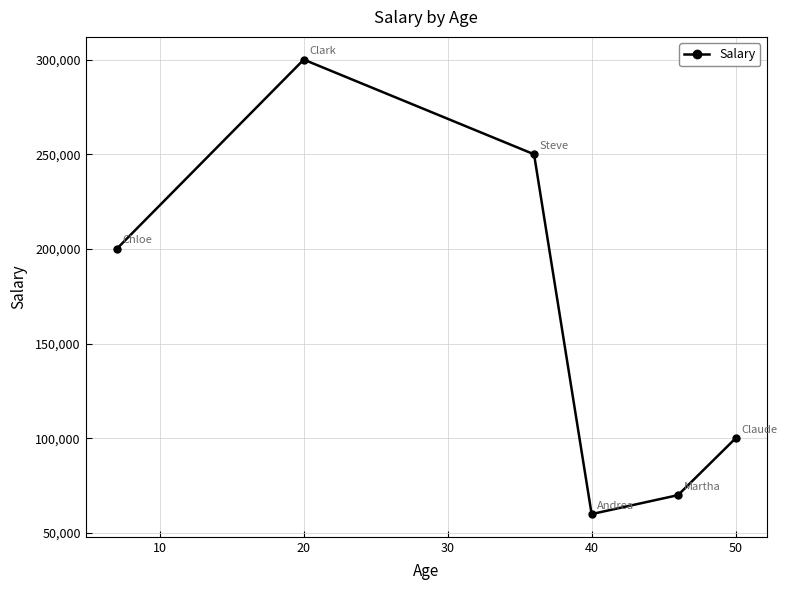

What is the average value?

163333